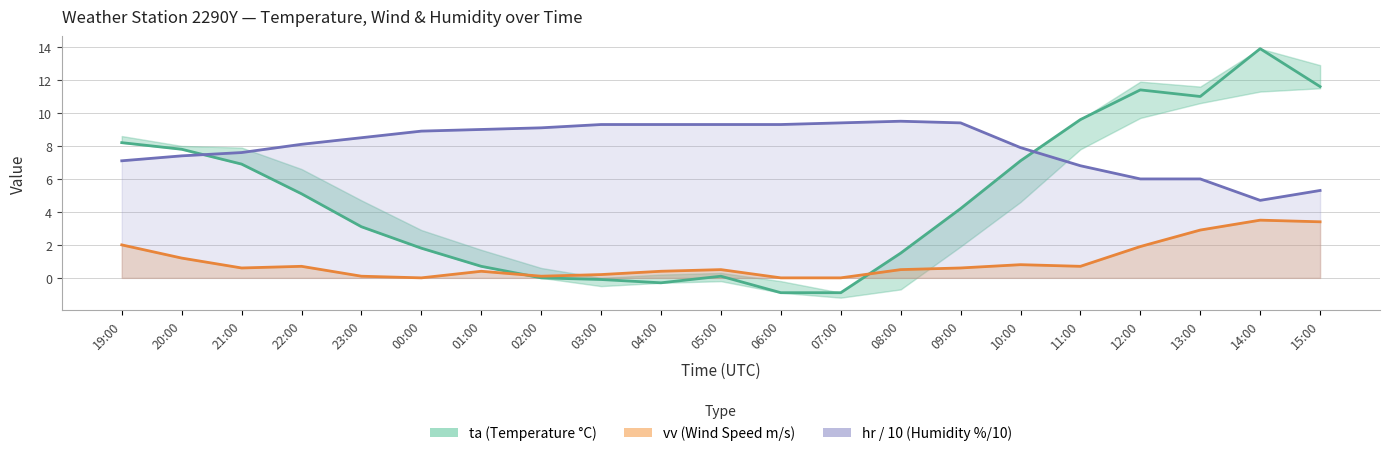

At how many categories does at least one series exceed 12?

1